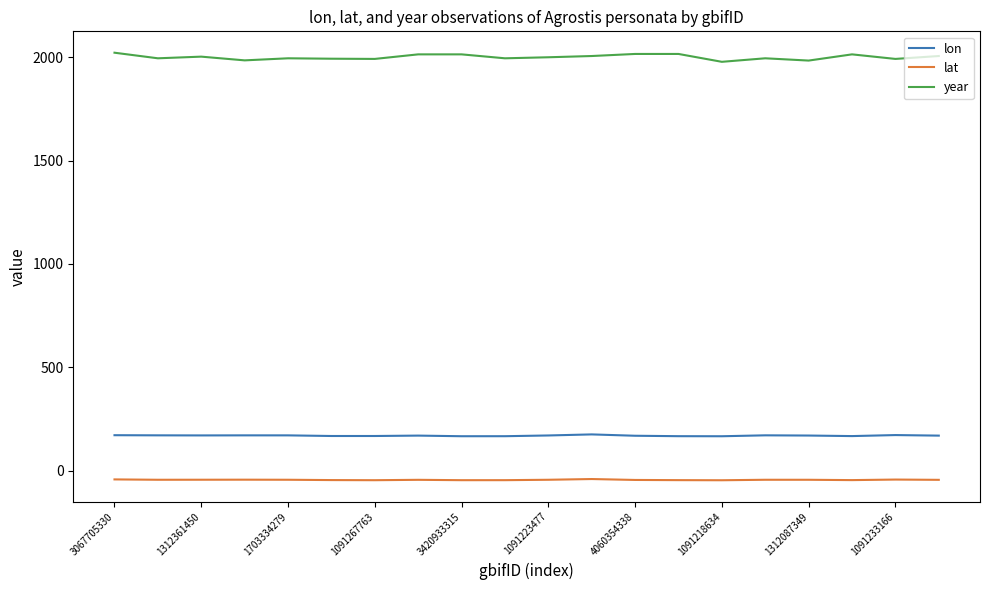

Which series has the largest total across all categories?

year